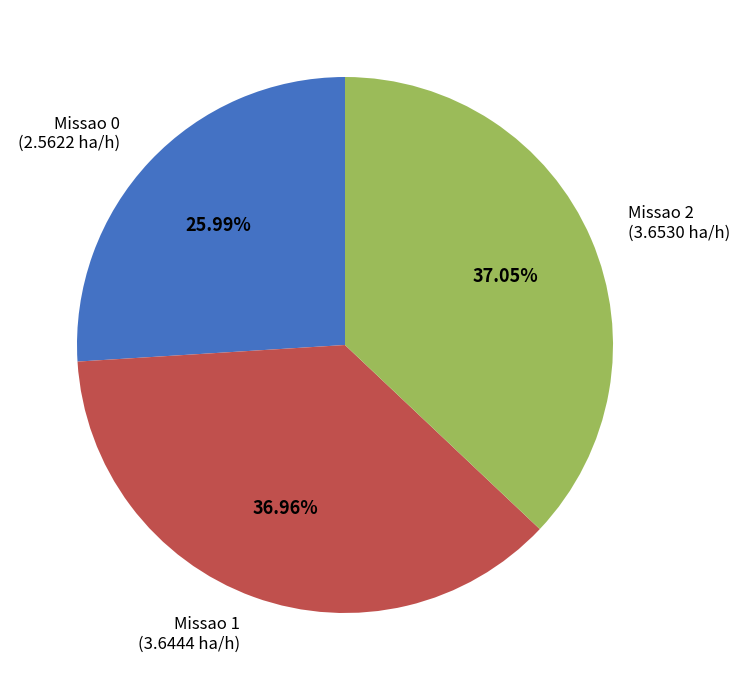

To the nearest percent, what is the combined percentage of Missao 1 and Missao 2?

74%